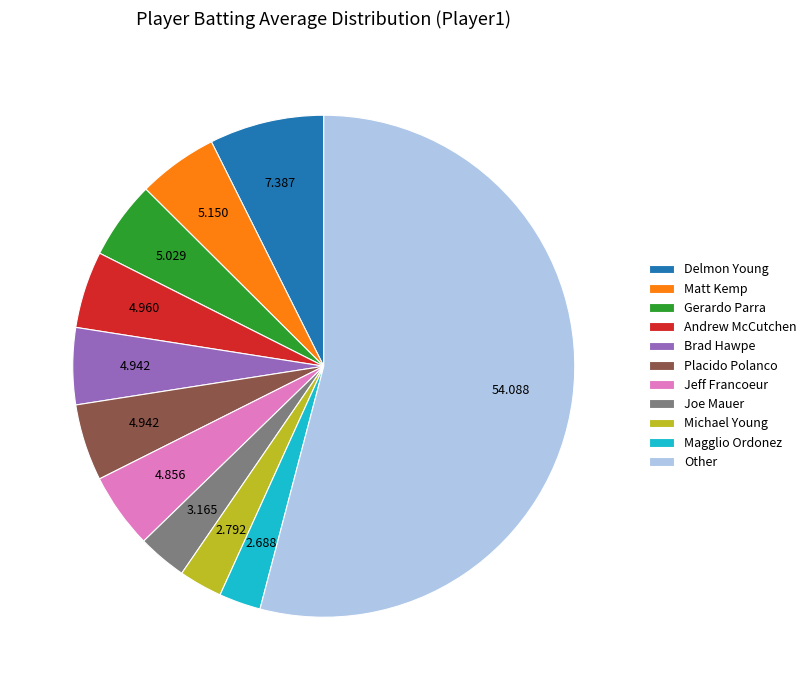

Is the sum of Magglio Ordonez and Brad Hawpe greater than half?

No